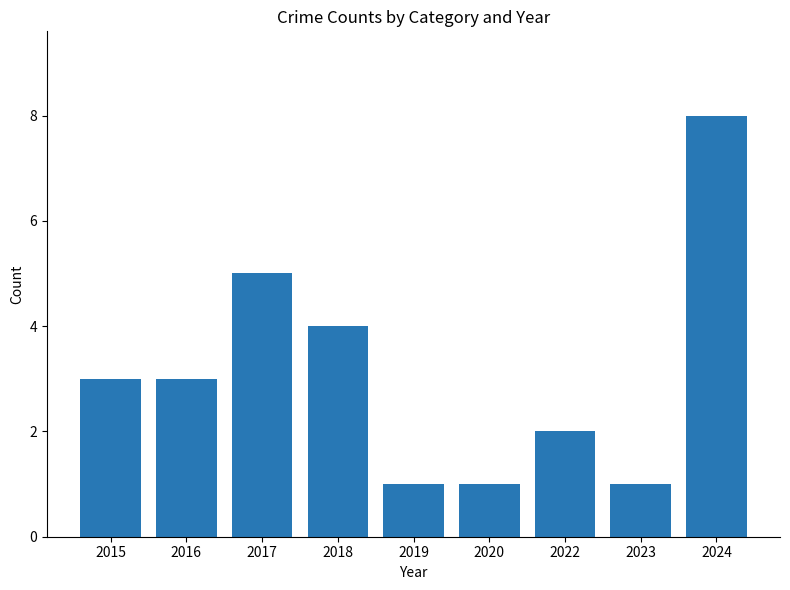

Between 2015 and 2024, which is larger?

2024